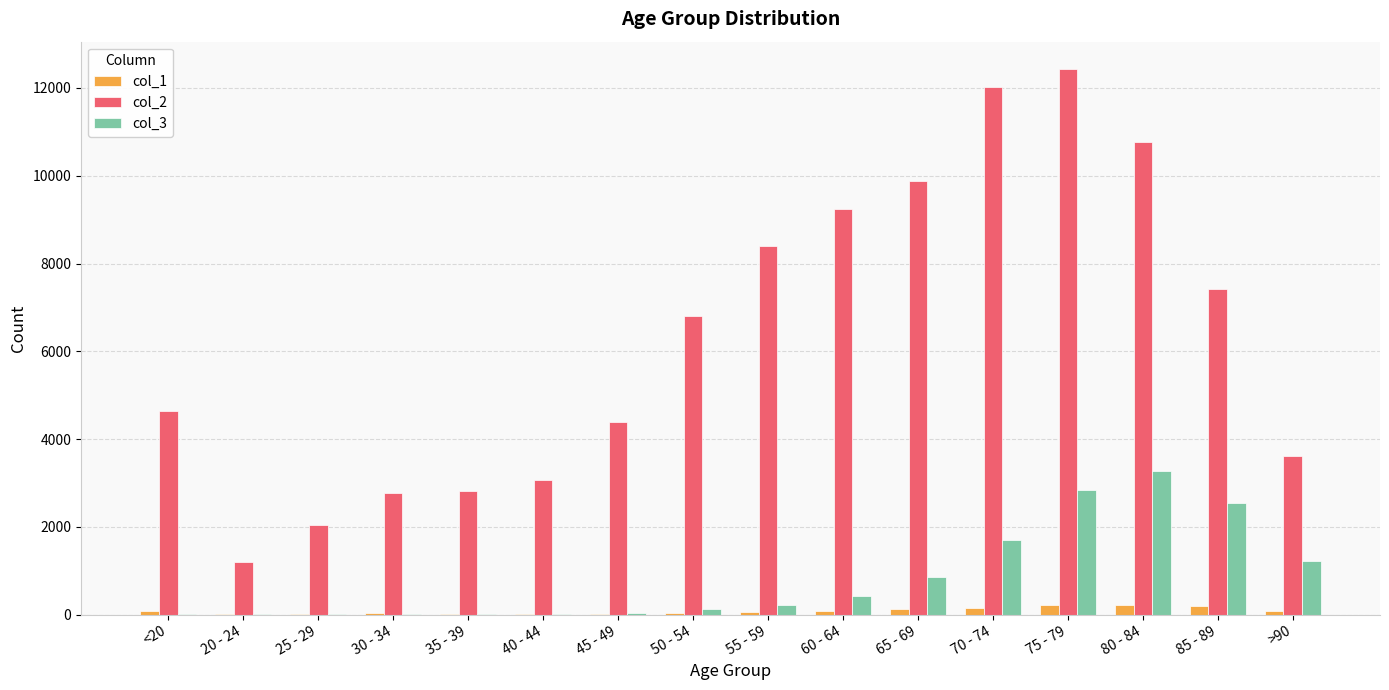

Are the bars horizontal?

No